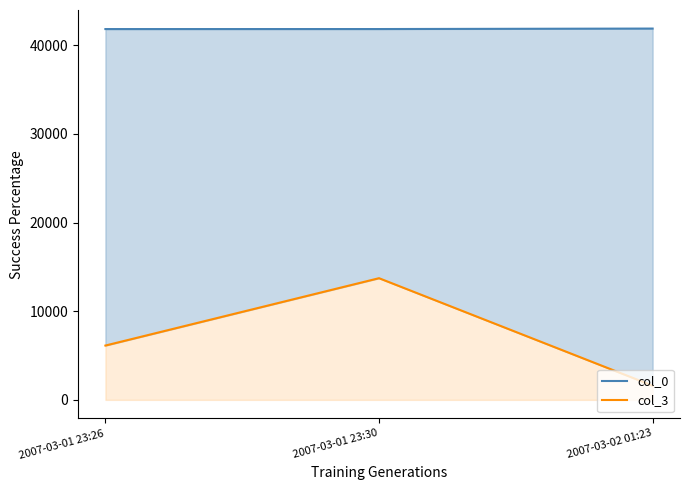

At how many categories does at least one series exceed 34972?

3